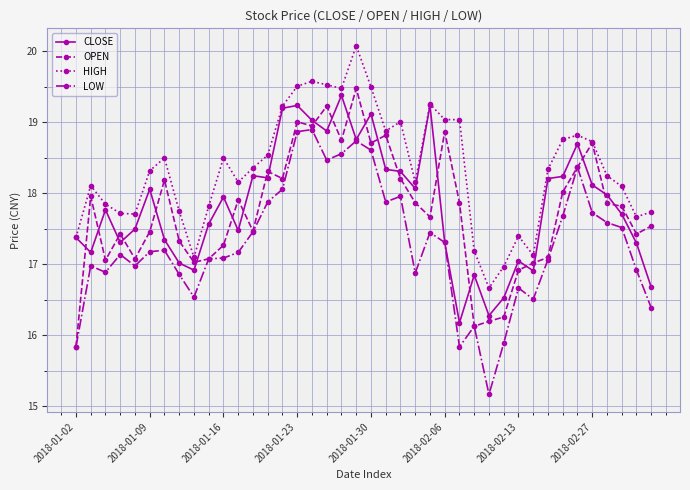

List the series in order of their peak value, lowest first.

LOW, CLOSE, OPEN, HIGH